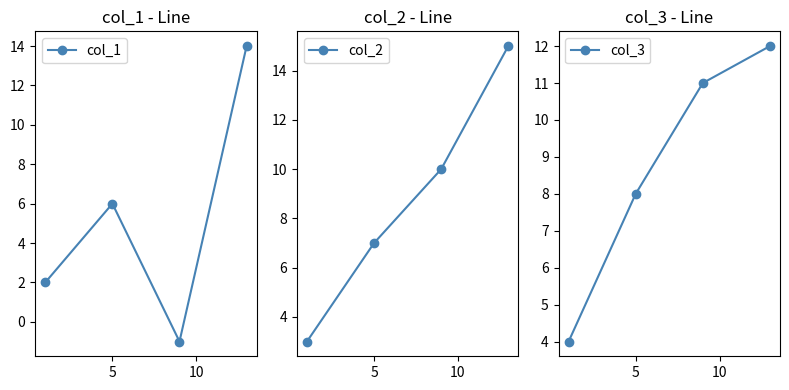

What is the value of the col_3 point at the 2nd from the left?

8